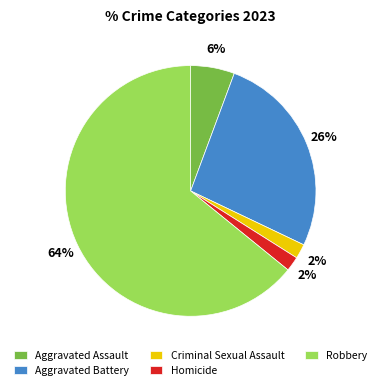

How many slices are in this pie chart?

5